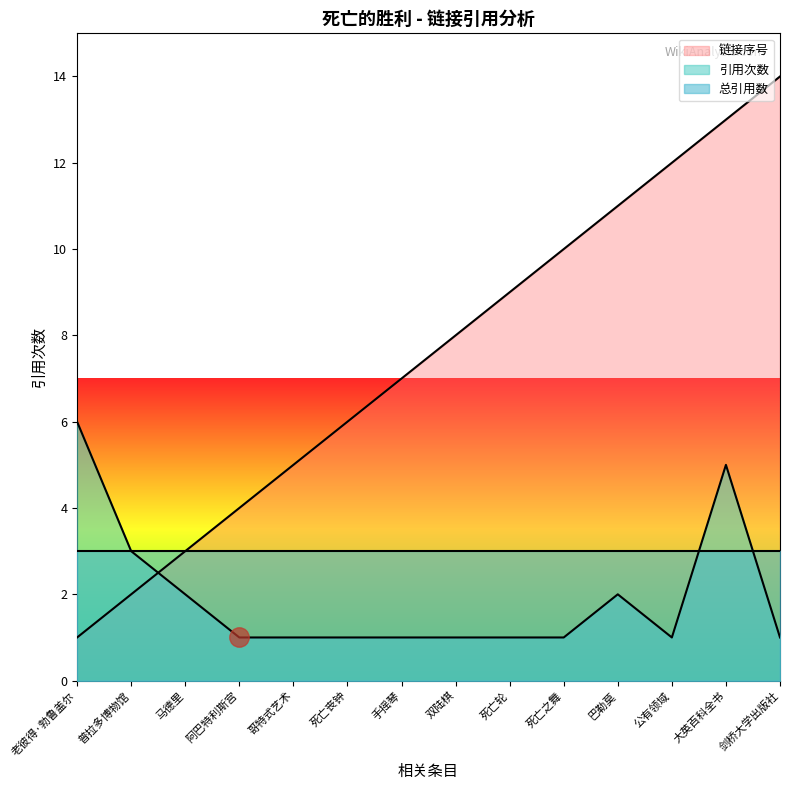

True or false: 引用次数 has a value of 1 at 普拉多博物馆.

False